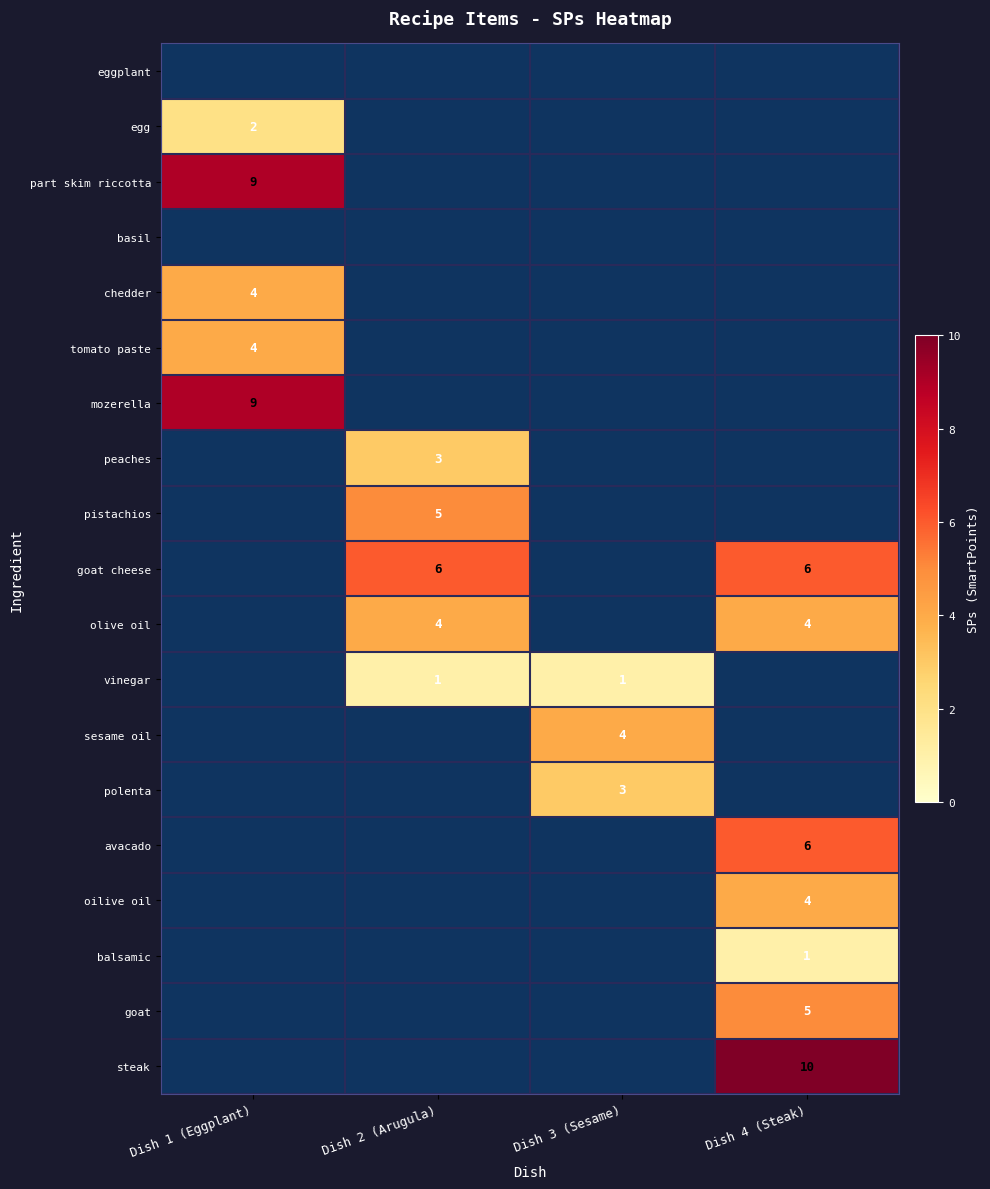

Count the number of categories in the chart.

4